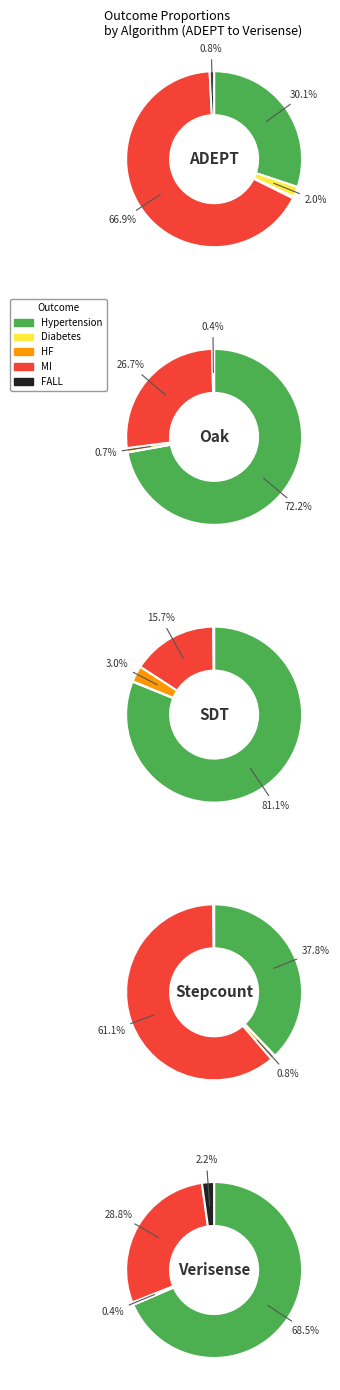

Is there a majority slice in this chart?

Yes